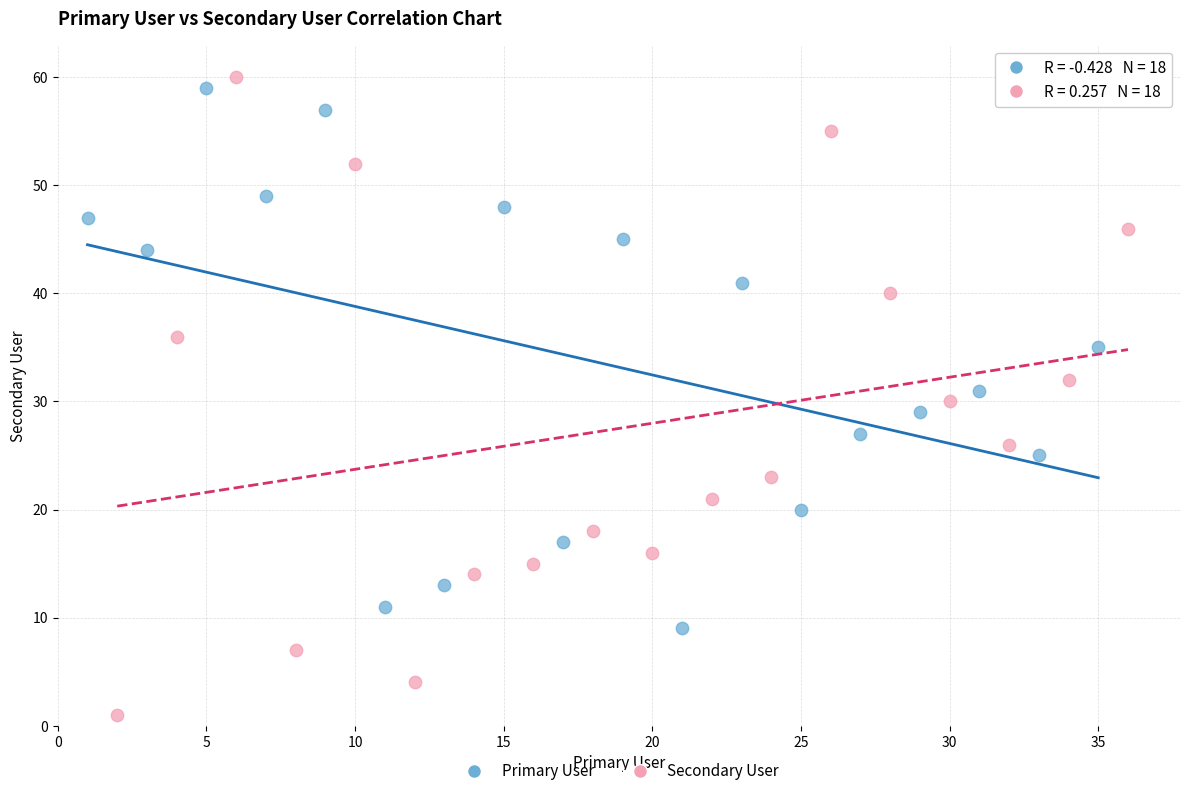

What are all the series names shown in the legend?

Primary User, Secondary User